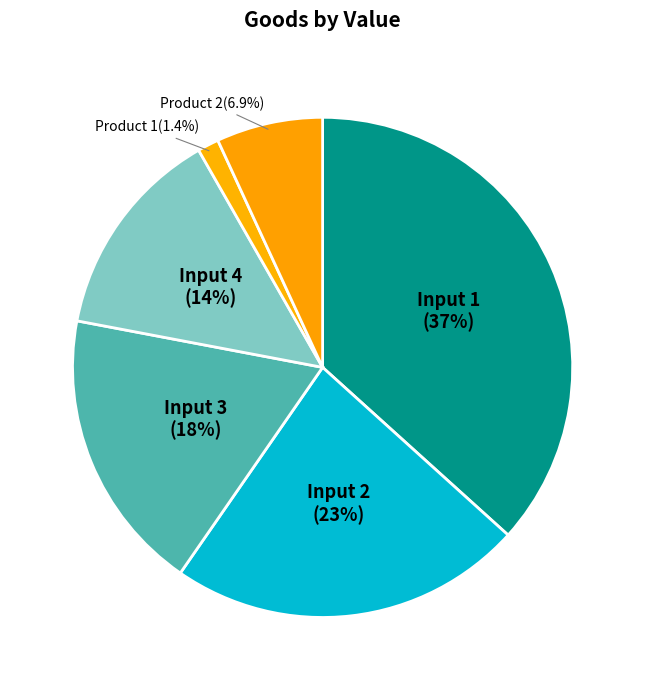

Which slice is the largest?

Input 1